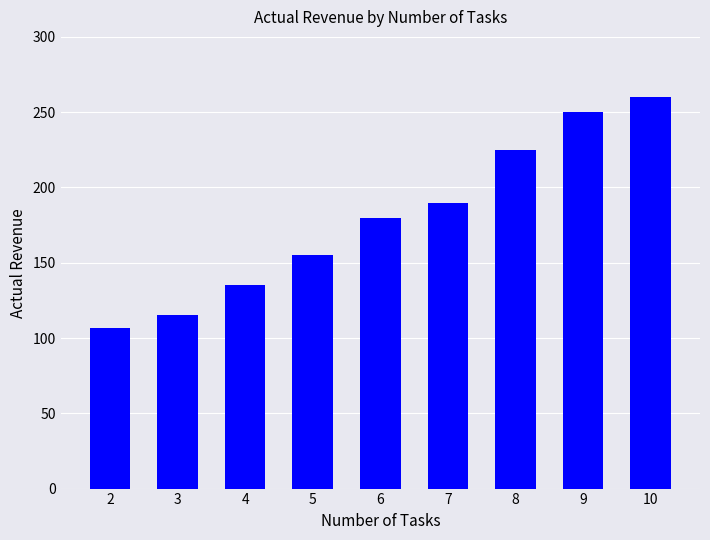

List the labels in order of value, smallest first.

2, 3, 4, 5, 6, 7, 8, 9, 10